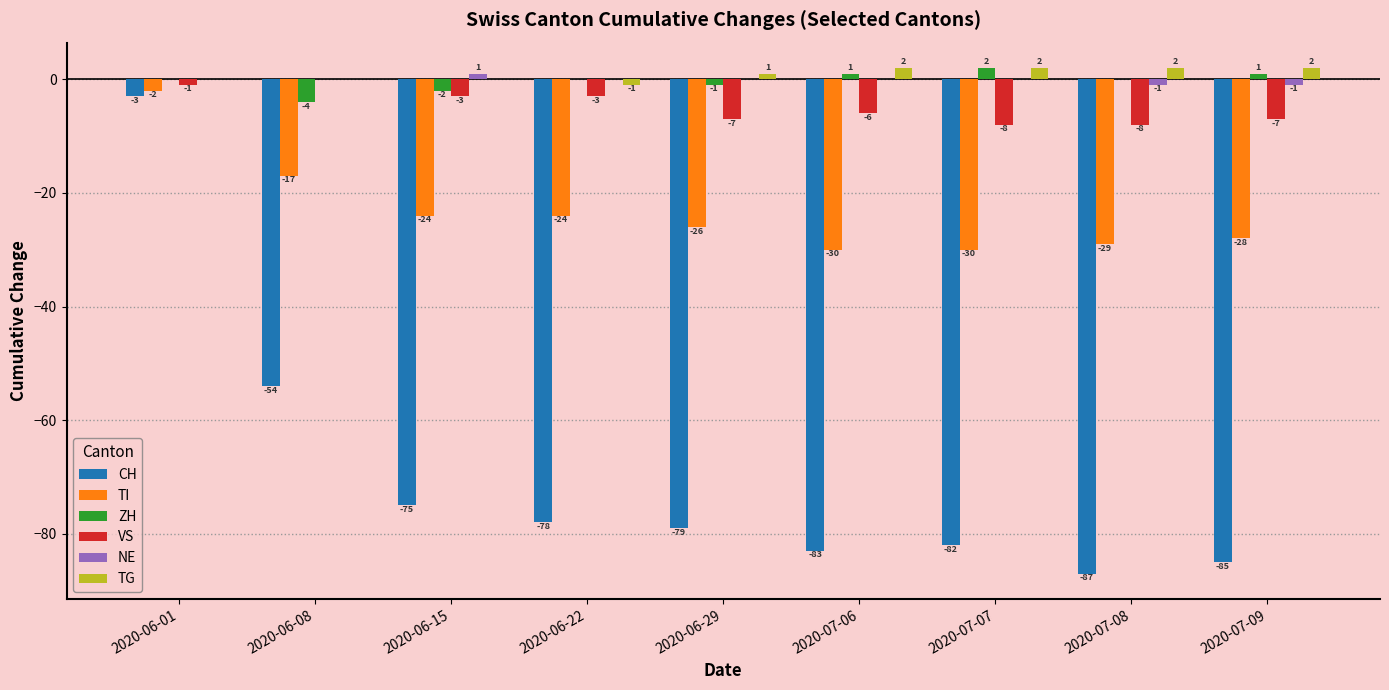

Reading left to right, transcribe all the data shown in this chart.

CH: 2020-06-01=-3	2020-06-08=-54	2020-06-15=-75	2020-06-22=-78	2020-06-29=-79	2020-07-06=-83	2020-07-07=-82	2020-07-08=-87	2020-07-09=-85
TI: 2020-06-01=-2	2020-06-08=-17	2020-06-15=-24	2020-06-22=-24	2020-06-29=-26	2020-07-06=-30	2020-07-07=-30	2020-07-08=-29	2020-07-09=-28
ZH: 2020-06-01=0	2020-06-08=-4	2020-06-15=-2	2020-06-22=0	2020-06-29=-1	2020-07-06=1	2020-07-07=2	2020-07-08=0	2020-07-09=1
VS: 2020-06-01=-1	2020-06-08=0	2020-06-15=-3	2020-06-22=-3	2020-06-29=-7	2020-07-06=-6	2020-07-07=-8	2020-07-08=-8	2020-07-09=-7
NE: 2020-06-01=0	2020-06-08=0	2020-06-15=1	2020-06-22=0	2020-06-29=0	2020-07-06=0	2020-07-07=0	2020-07-08=-1	2020-07-09=-1
TG: 2020-06-01=0	2020-06-08=0	2020-06-15=0	2020-06-22=-1	2020-06-29=1	2020-07-06=2	2020-07-07=2	2020-07-08=2	2020-07-09=2